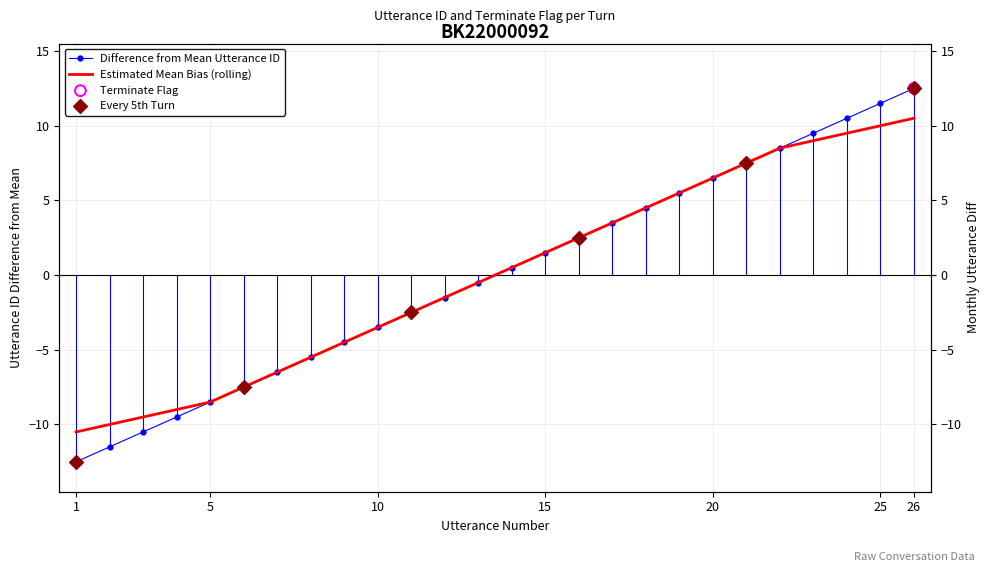

What is the ratio of the value at 18 to the value at 17?

1.3